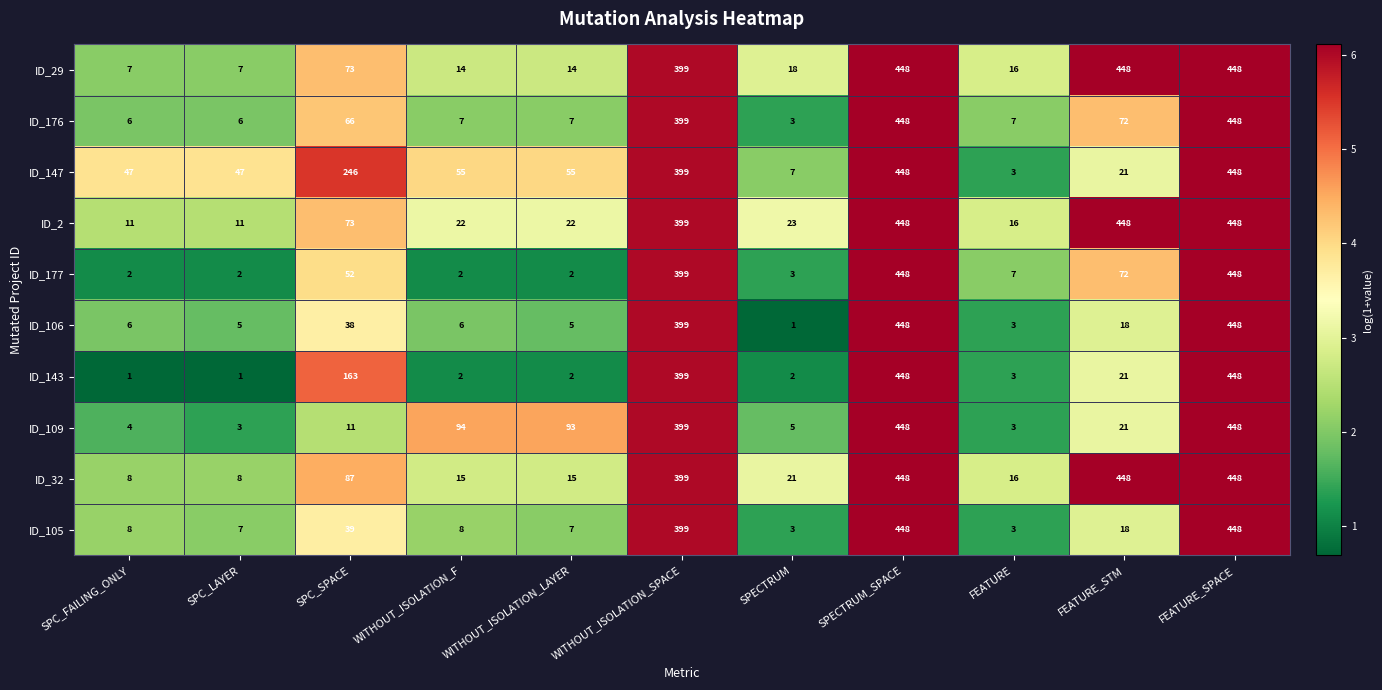

Which series changed the most between SPC_FAILING_ONLY and SPC_SPACE?

ID_147